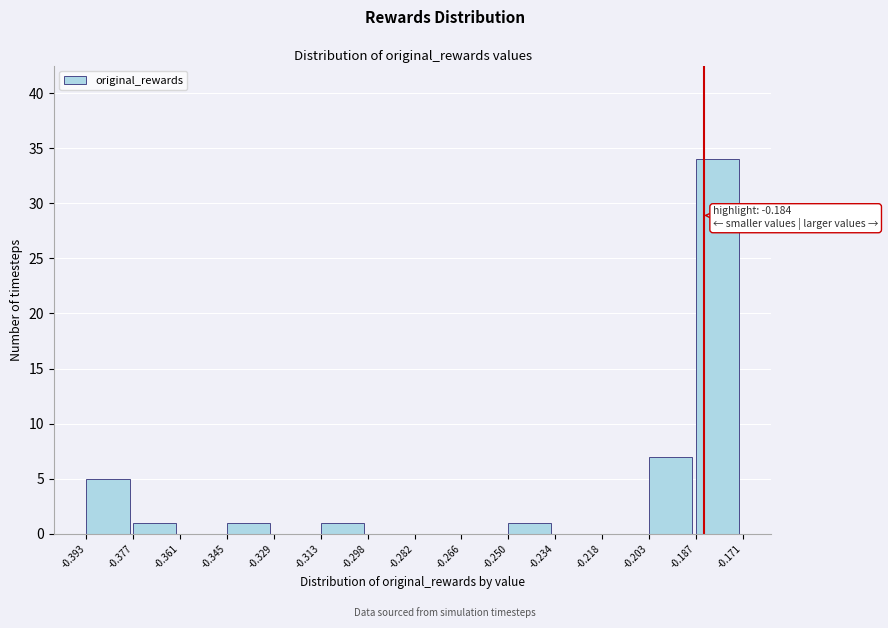

Which range on the x-axis has the tallest bar?

-0.187 to -0.171